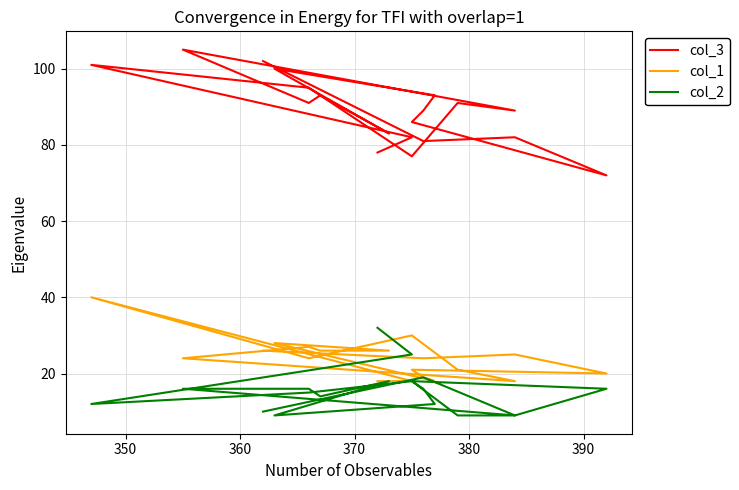

Reading left to right, list all the values displayed in this chart.

col_3: 78	82	101	95	77	91	89	105	91	93	83	100	93	89	86	72	82	81	102
col_1: 18	18	40	24	30	21	18	24	27	26	26	28	18	19	21	20	25	24	26
col_2: 32	25	12	15	18	9	9	16	16	14	18	9	12	16	18	16	9	19	10